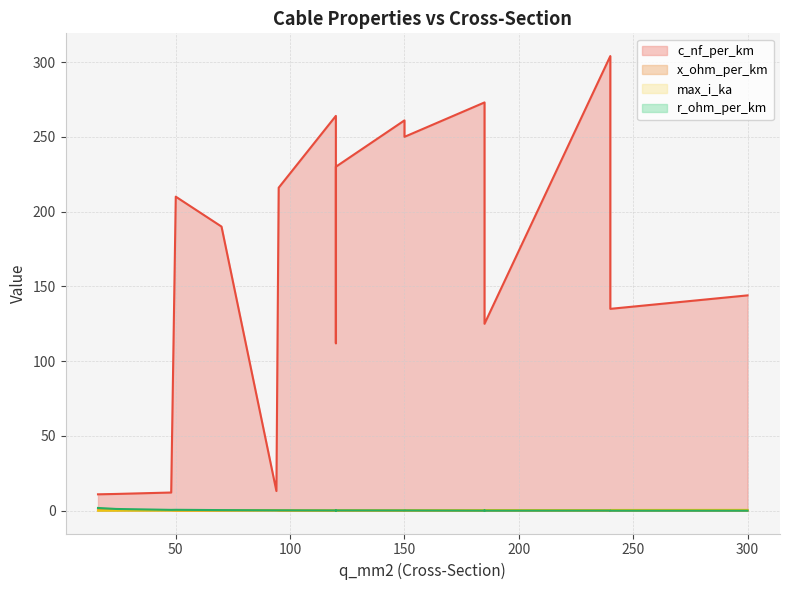

True or false: c_nf_per_km has more than 0 points higher than both neighbors.

True